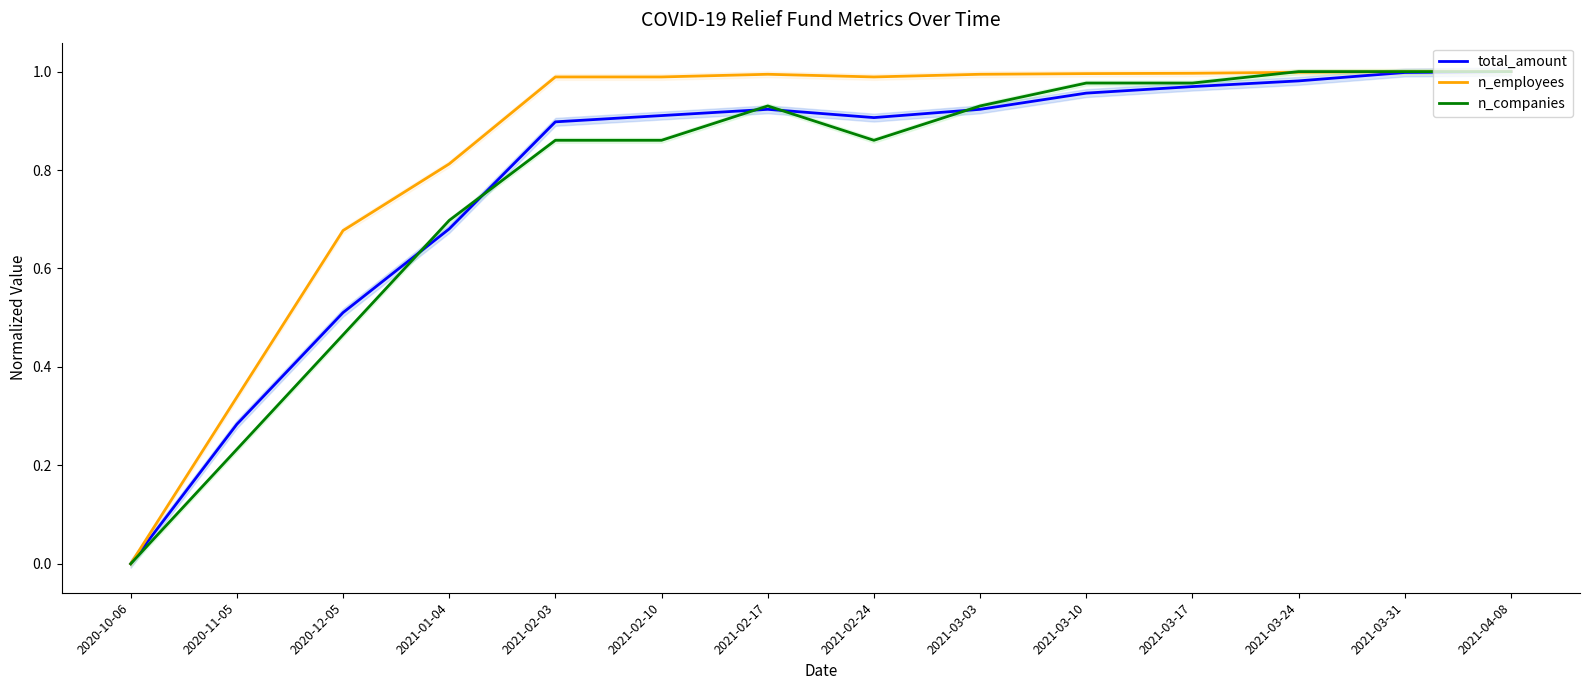

At which category is the sum across all series the highest?

2021-04-08